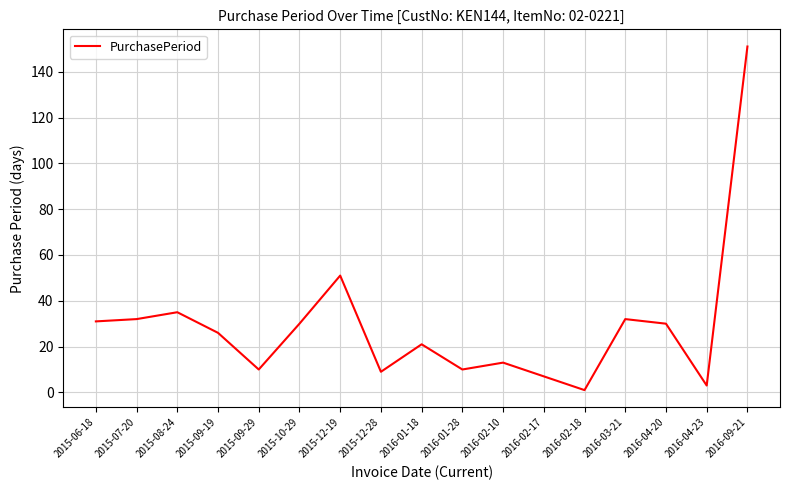

Is it true that the value at 2016-02-10 is 13?

True